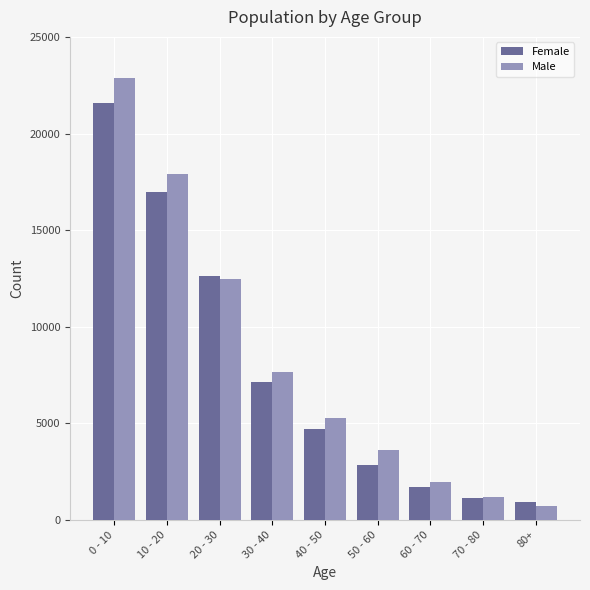

Reading left to right, transcribe all the data shown in this chart.

Female: 21573	16953	12609	7119	4702	2866	1703	1134	914
Male: 22891	17909	12469	7666	5267	3601	1945	1188	702